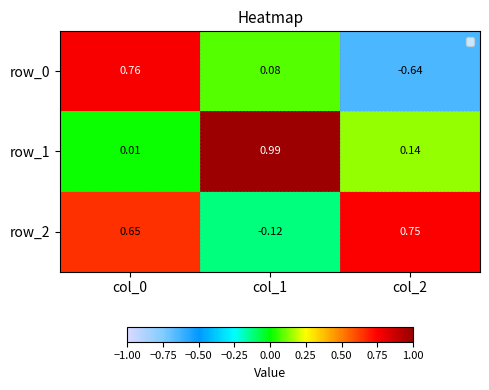

How many data points does each series have?

3